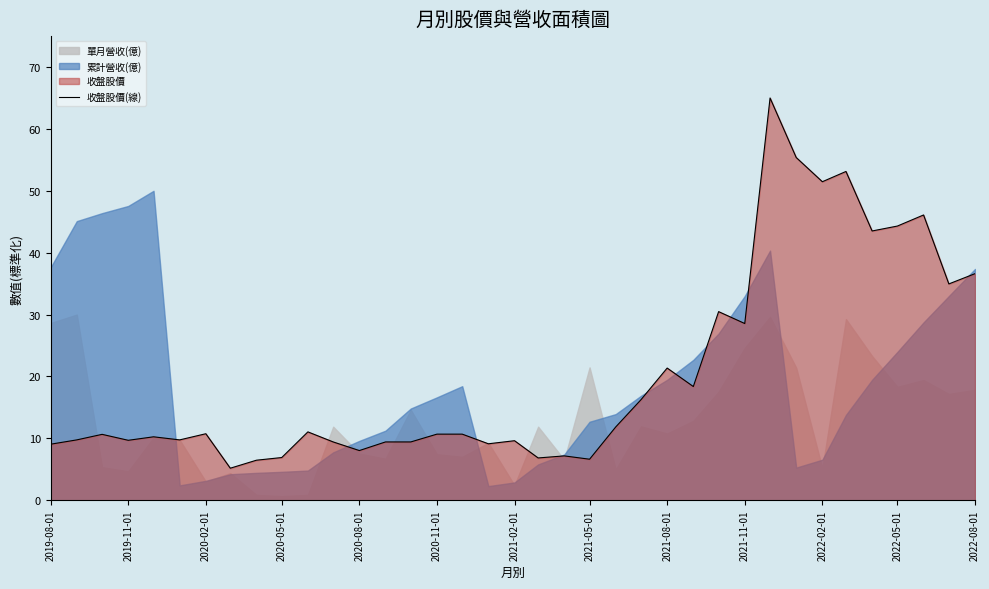

How many categories are shown in the chart?

37